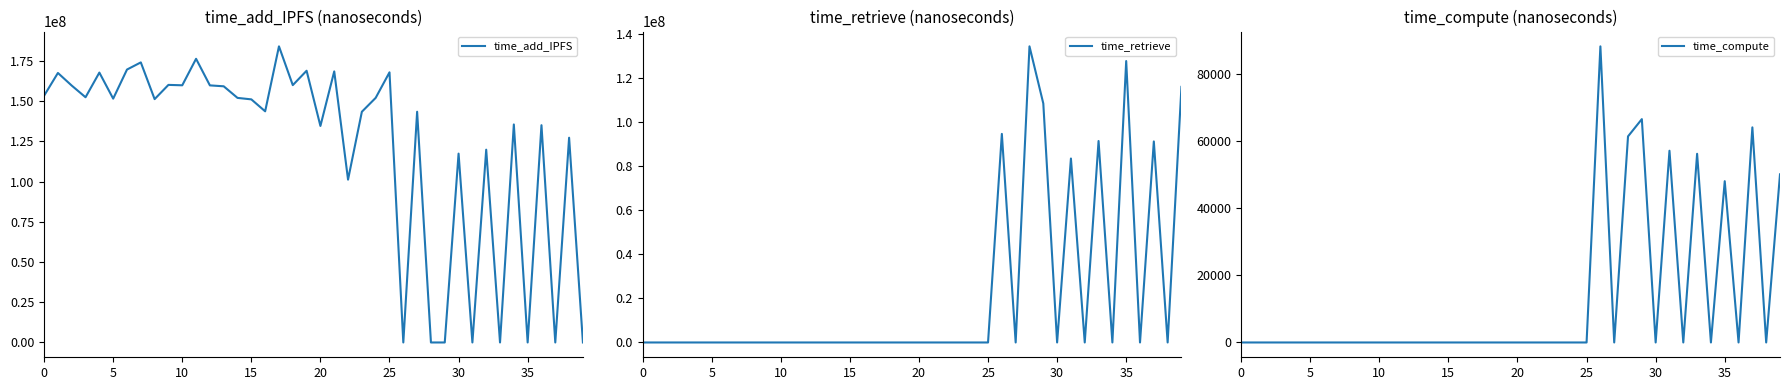

True or false: time_compute and time_add_IPFS intersect in this chart.

True